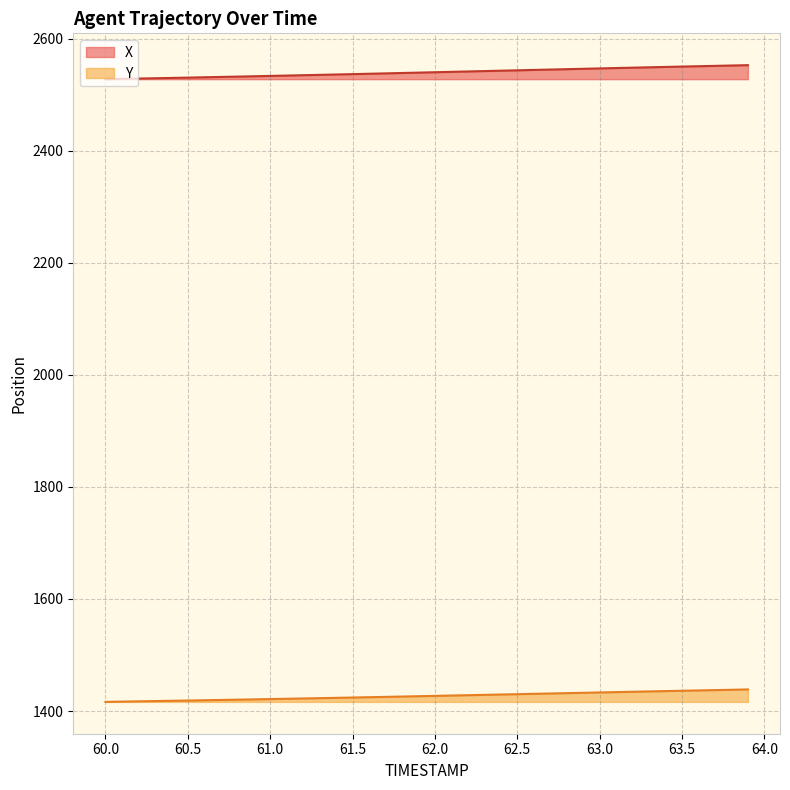

True or false: X and Y intersect in this chart.

False